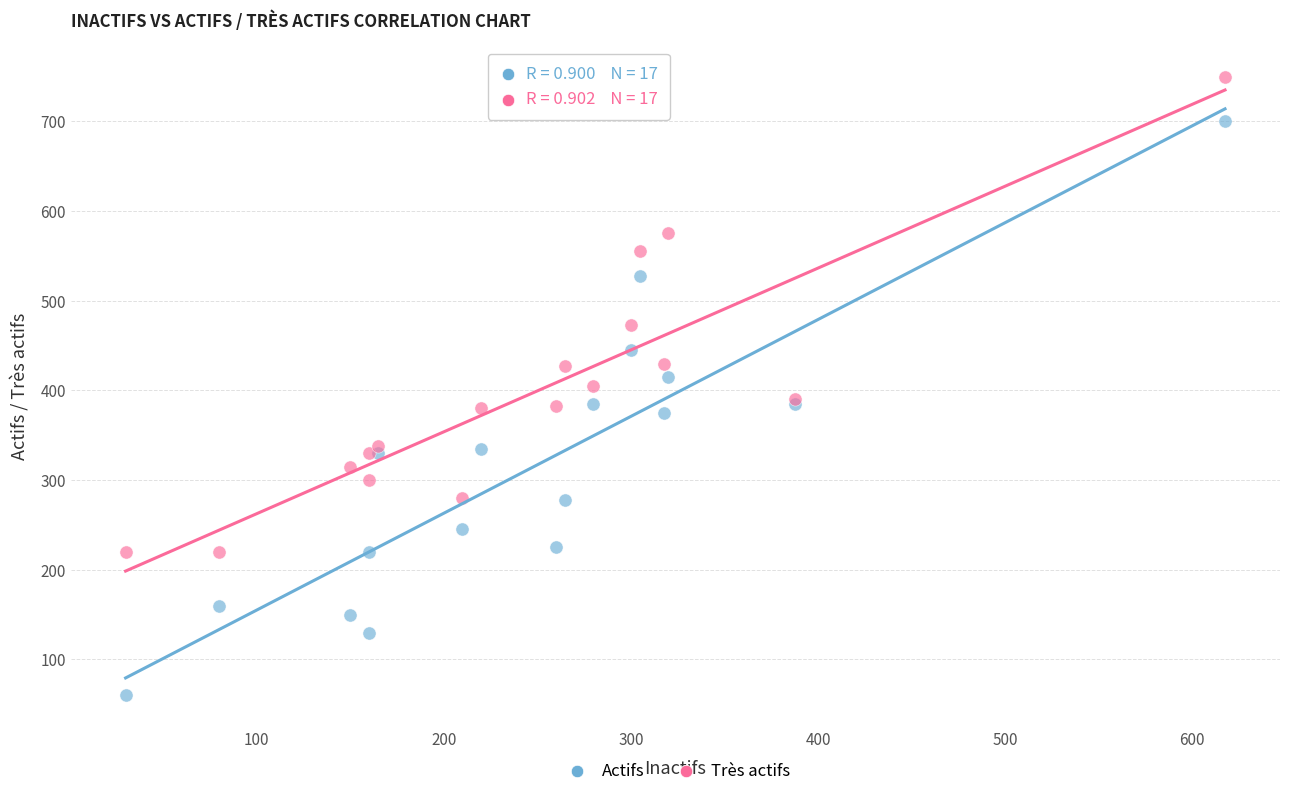

Which series contains the highest Y value?

Très actifs